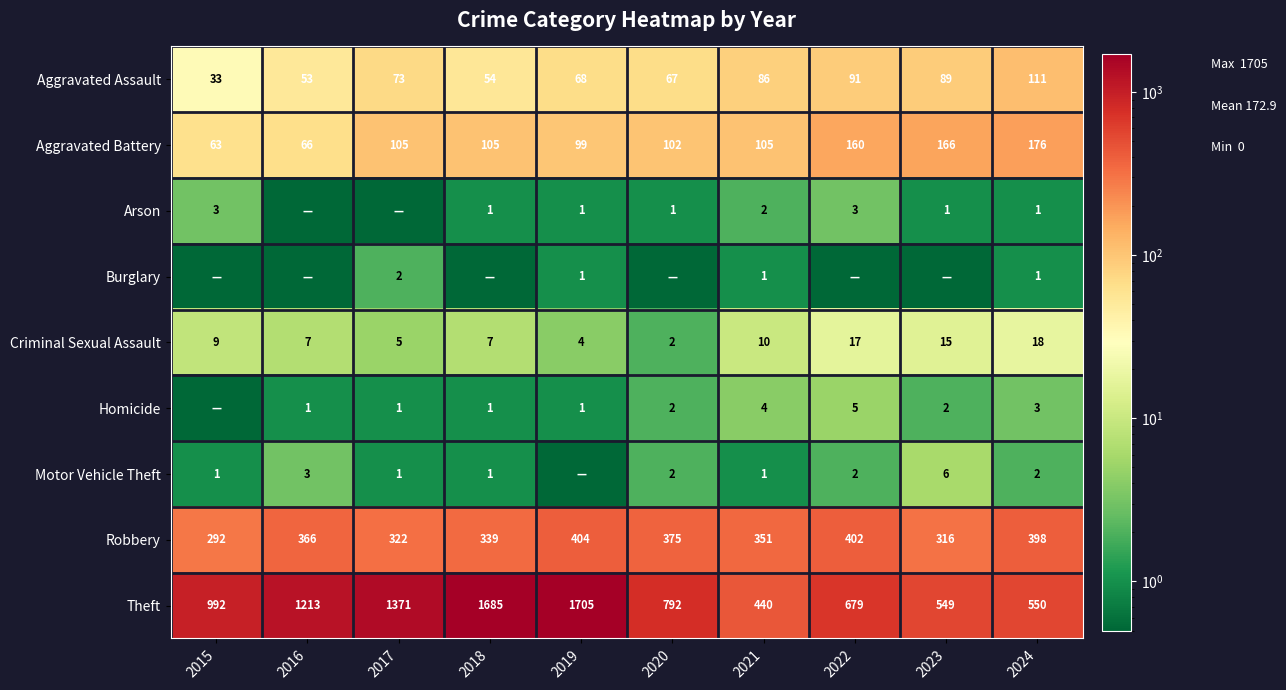

The Robbery series shows 564.0 at 2017. True or false?

False